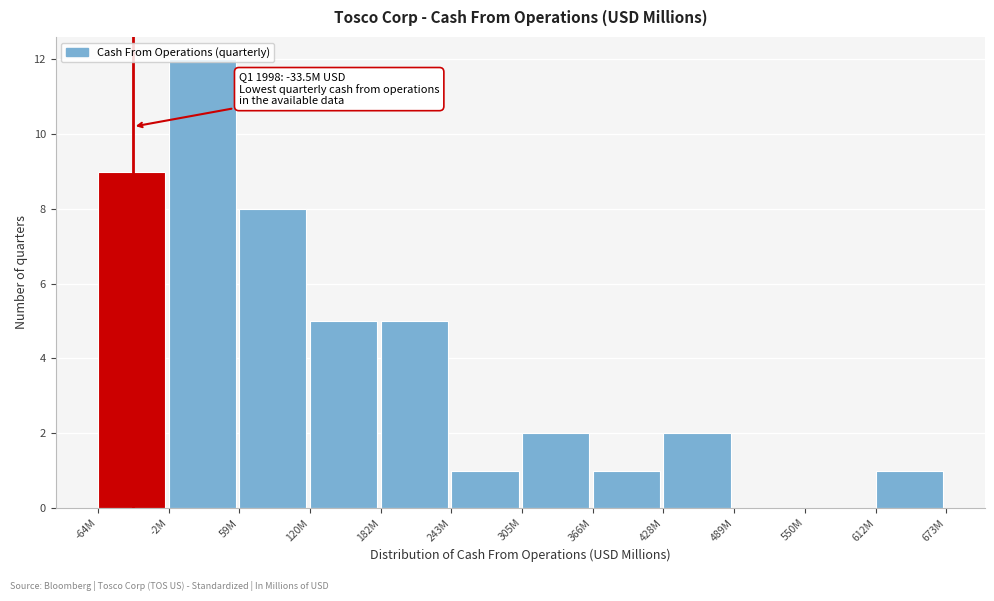

What is the sum of the values at -64M and 243M?

10